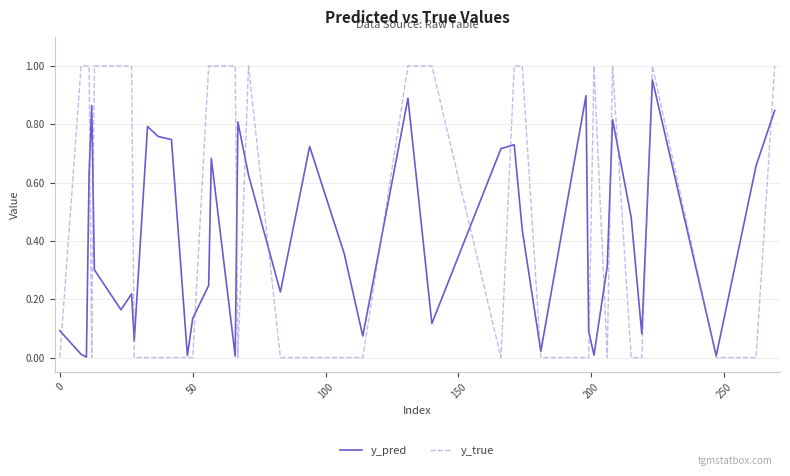

List the series in order of their peak value, highest first.

y_true, y_pred